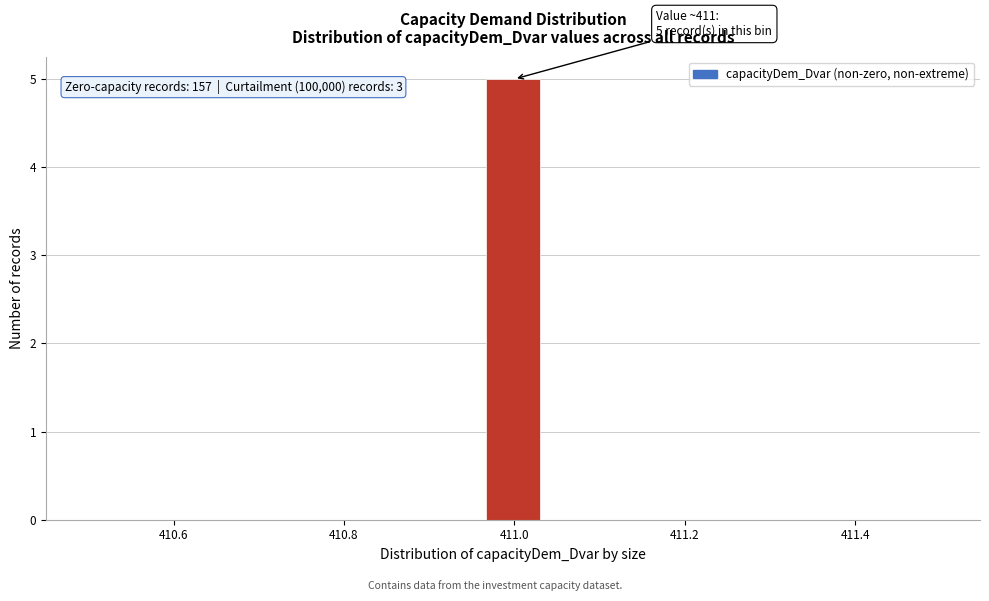

Read against the x-axis, roughly where is the centre of the tallest bar?

411.00